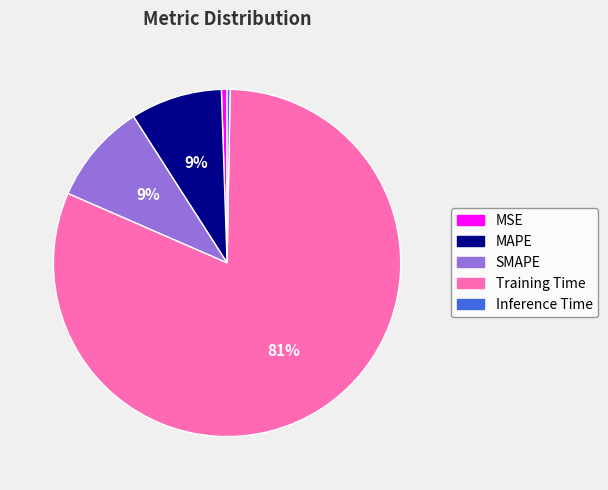

Between Training Time and MSE, which is larger?

Training Time